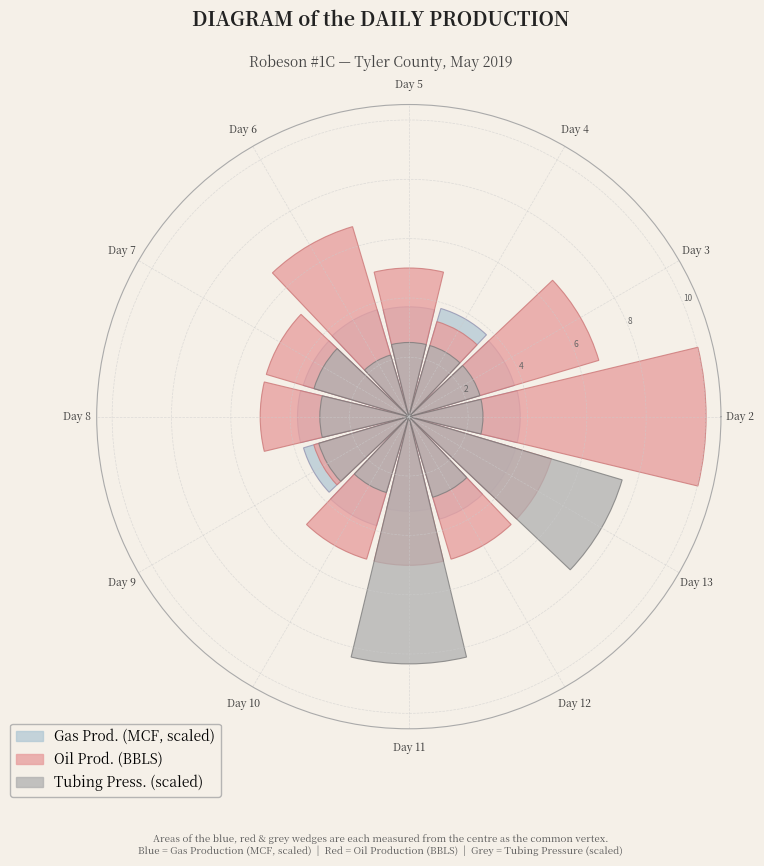

What portion of the pie excludes Day 6?

91.5%